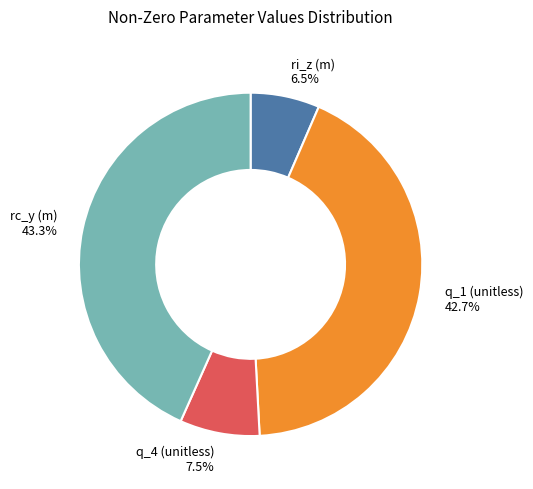

How many slices are in this pie chart?

4